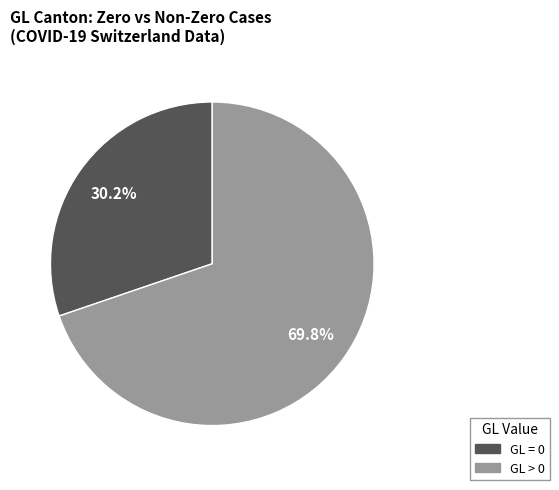

Is there any slice that represents more than half of the pie?

Yes